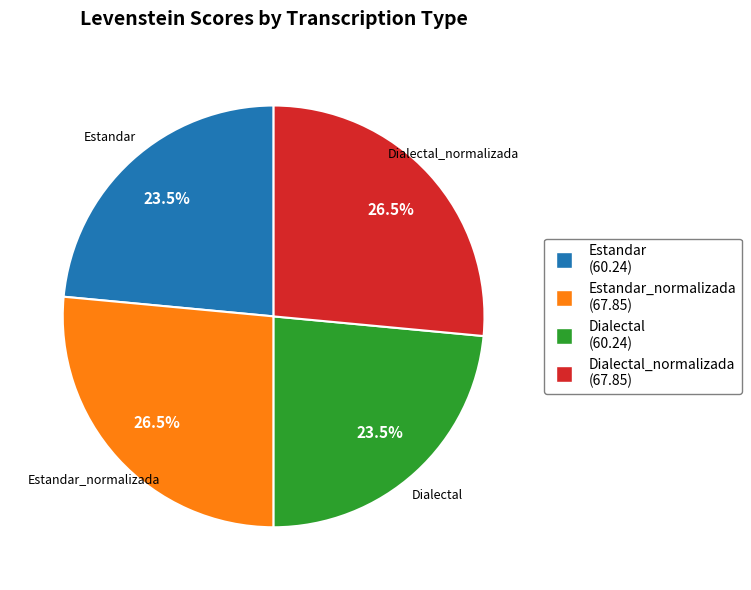

Does any single category account for the majority?

No